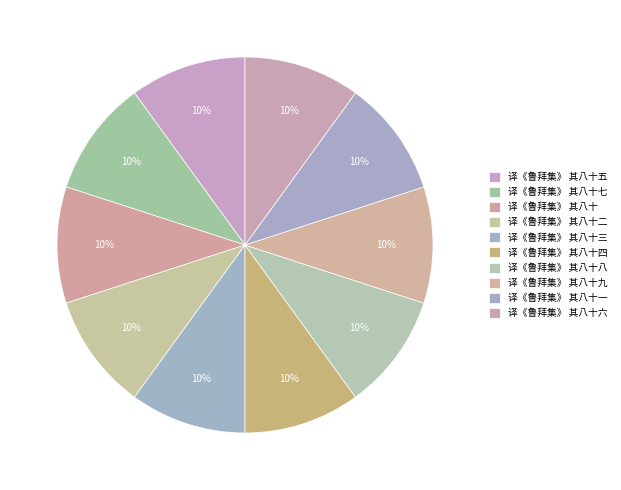

Which category has the smallest portion of the pie?

译《鲁拜集》 其八十